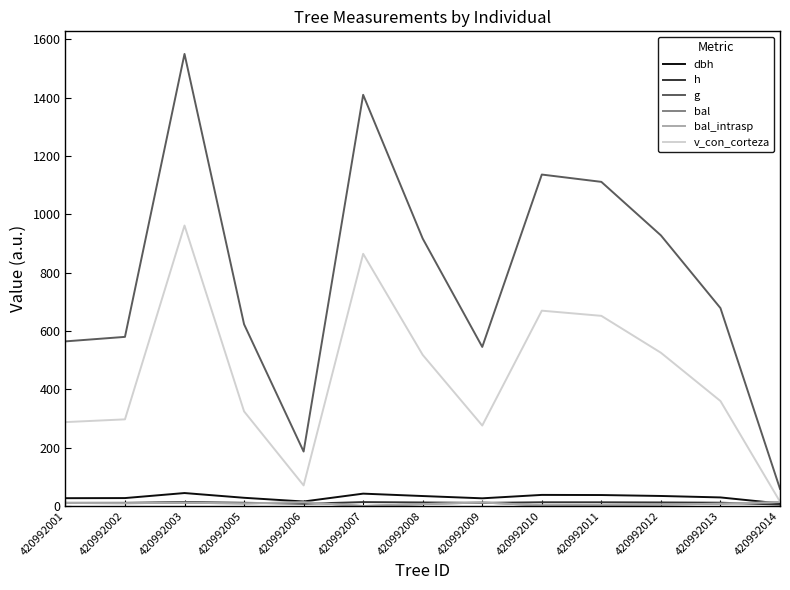

True or false: g and bal_intrasp cross at least once.

False